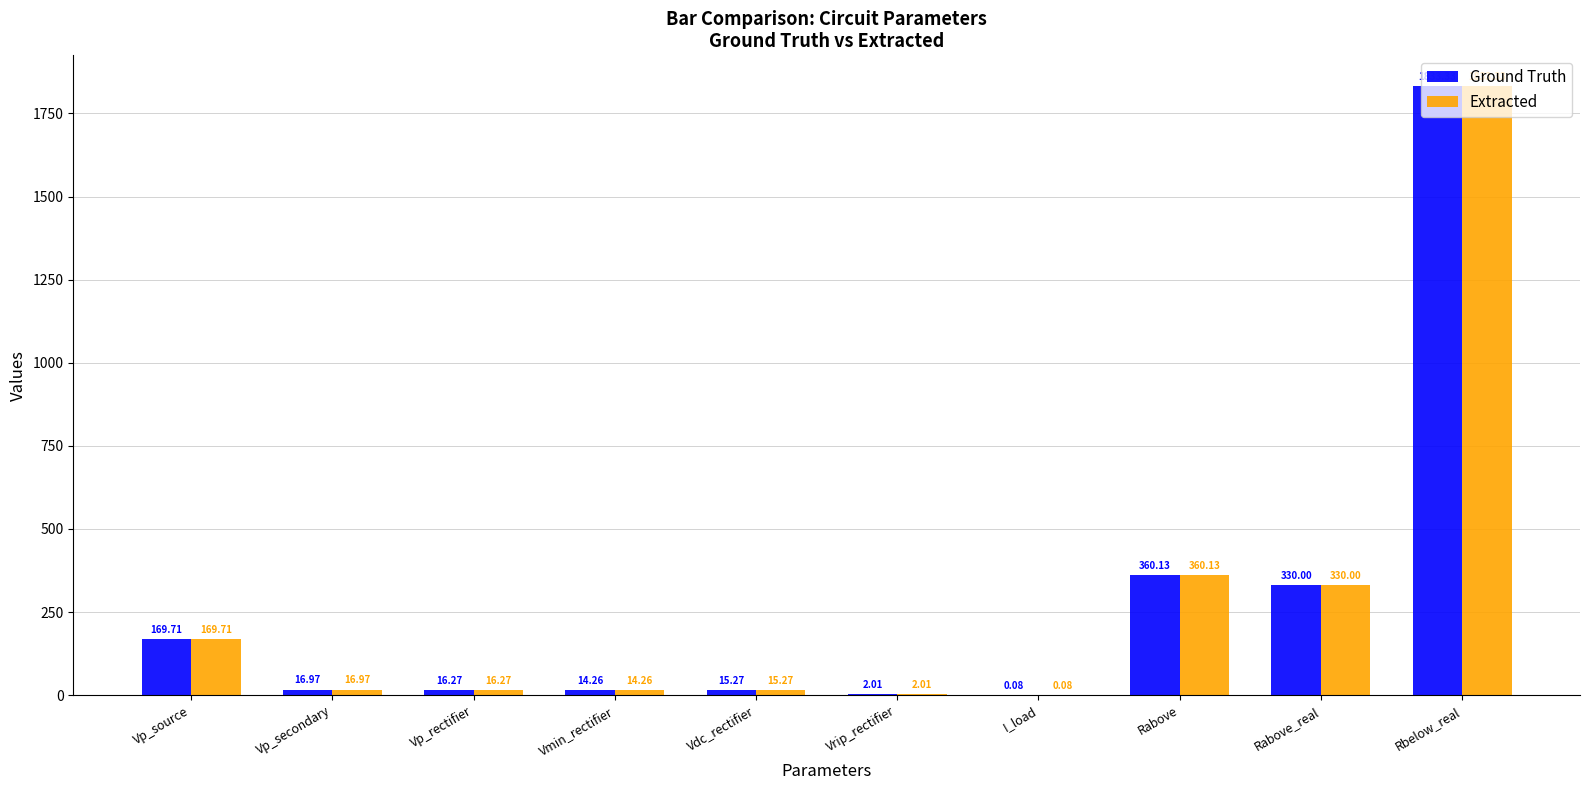

The value of Extracted at Vp_rectifier is 16.3. True or false?

True